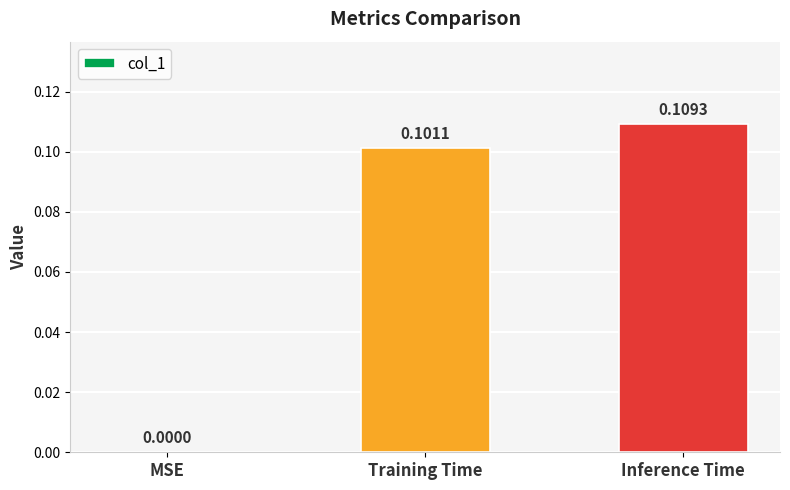

Which label corresponds to the largest value in the chart?

Inference Time